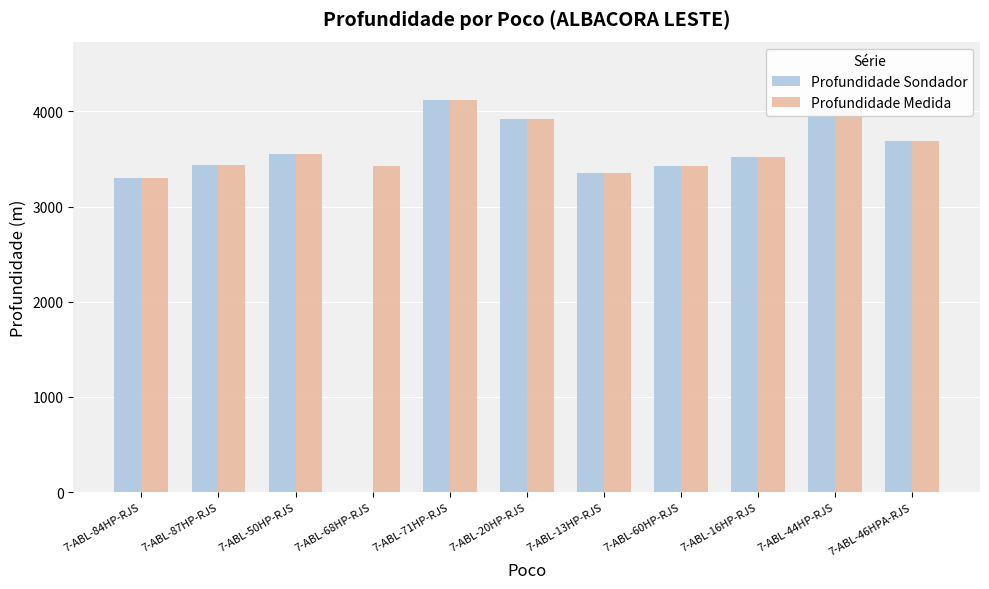

What is the sum of the Profundidade Sondador values at 7-ABL-16HP-RJS and 7-ABL-68HP-RJS?

3521